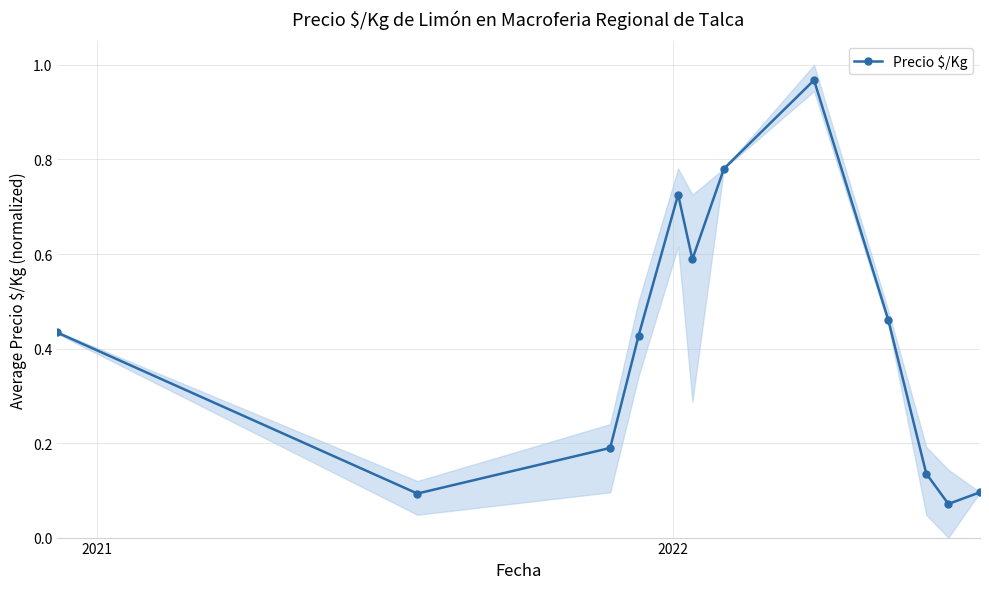

How many interior local valleys does the Precio $/Kg series have?

3